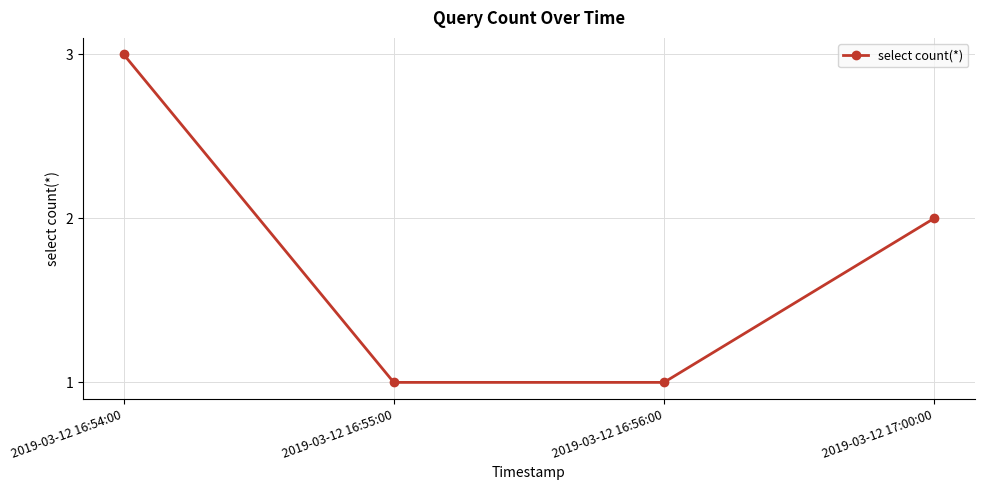

What is the average value?

2